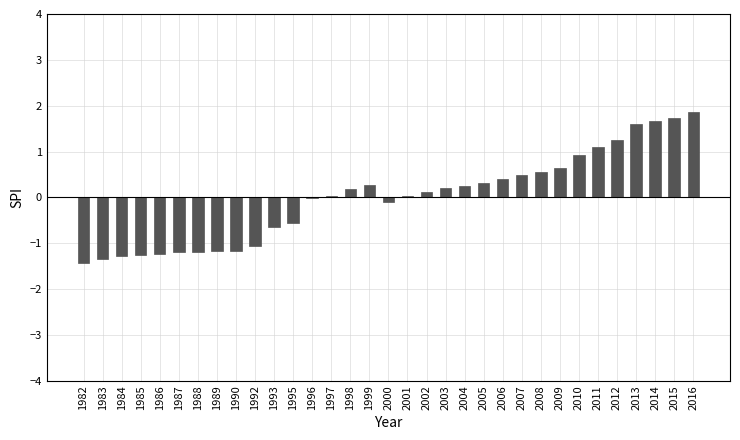

What is the maximum value shown in the chart?

1.9